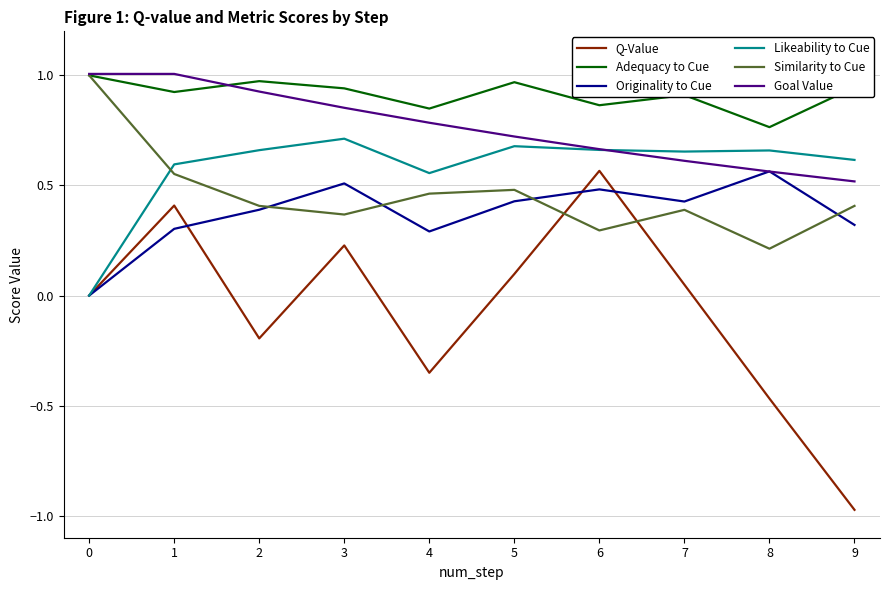

True or false: Q-Value and Goal Value intersect in this chart.

False